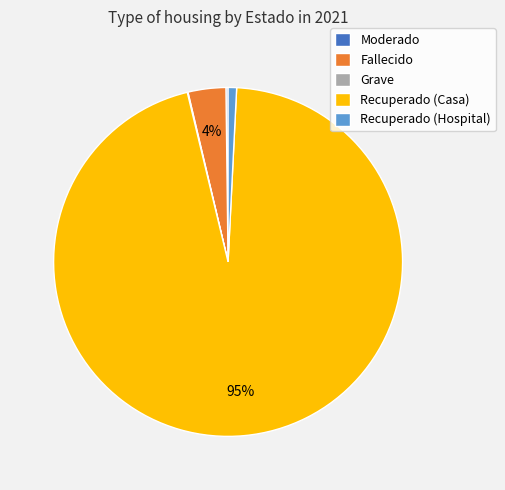

What is the largest slice in the pie chart?

Recuperado (Casa)